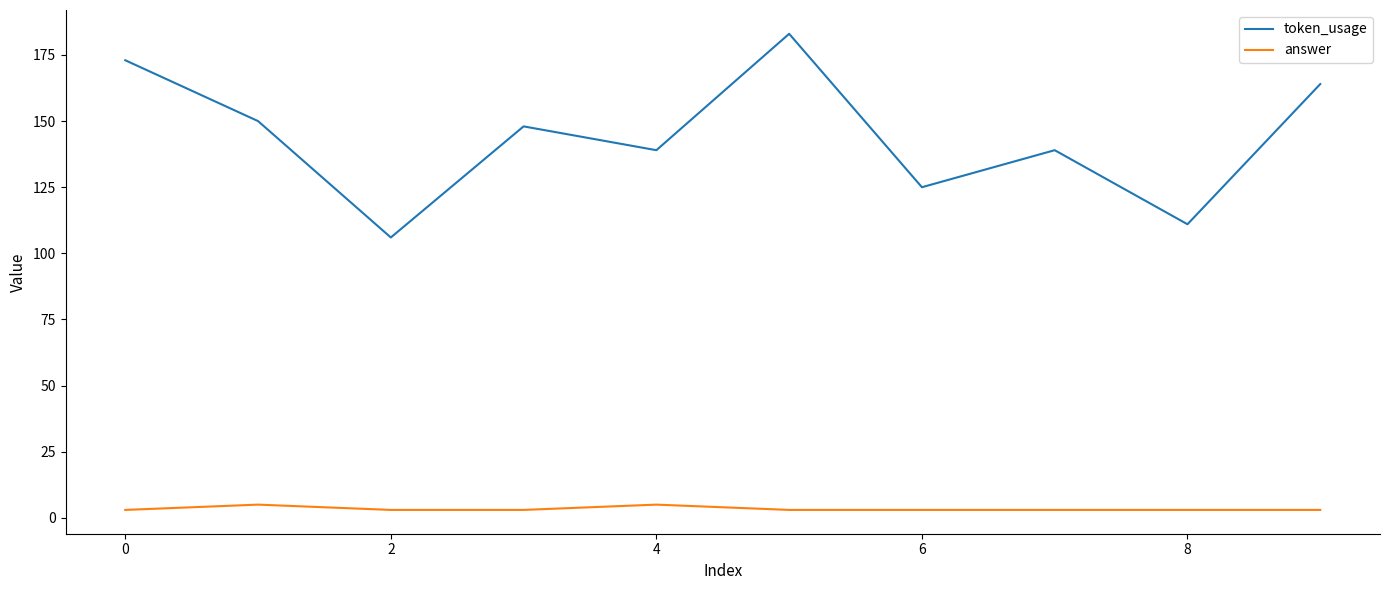

What is the highest value of the answer series?

5